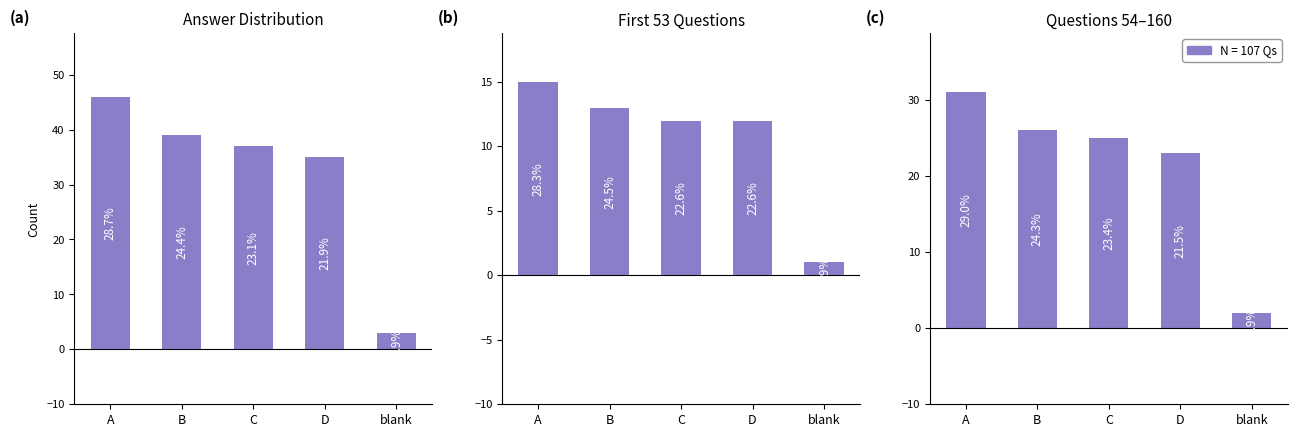

Which series has the largest total across all categories?

Answer Distribution